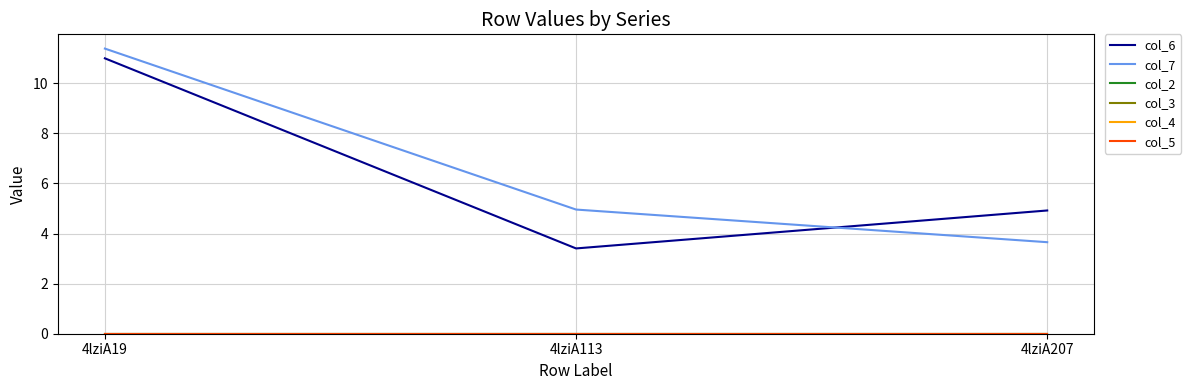

Reading left to right, list all the values displayed in this chart.

col_6: 4lziA19=11.0	4lziA113=3.4	4lziA207=4.9
col_7: 4lziA19=11.4	4lziA113=5.0	4lziA207=3.7
col_2: 4lziA19=0.0	4lziA113=0.0	4lziA207=0.0
col_3: 4lziA19=0.0	4lziA113=0.0	4lziA207=0.0
col_4: 4lziA19=0.0	4lziA113=0.0	4lziA207=0.0
col_5: 4lziA19=0.0	4lziA113=0.0	4lziA207=0.0